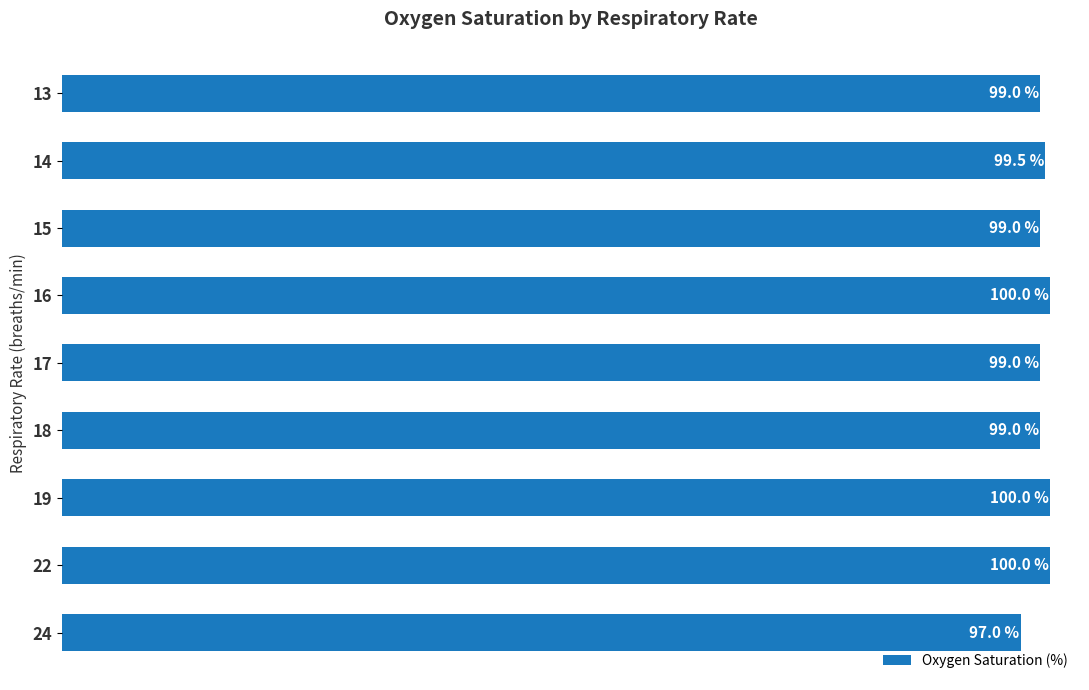

Are the bars horizontal?

Yes